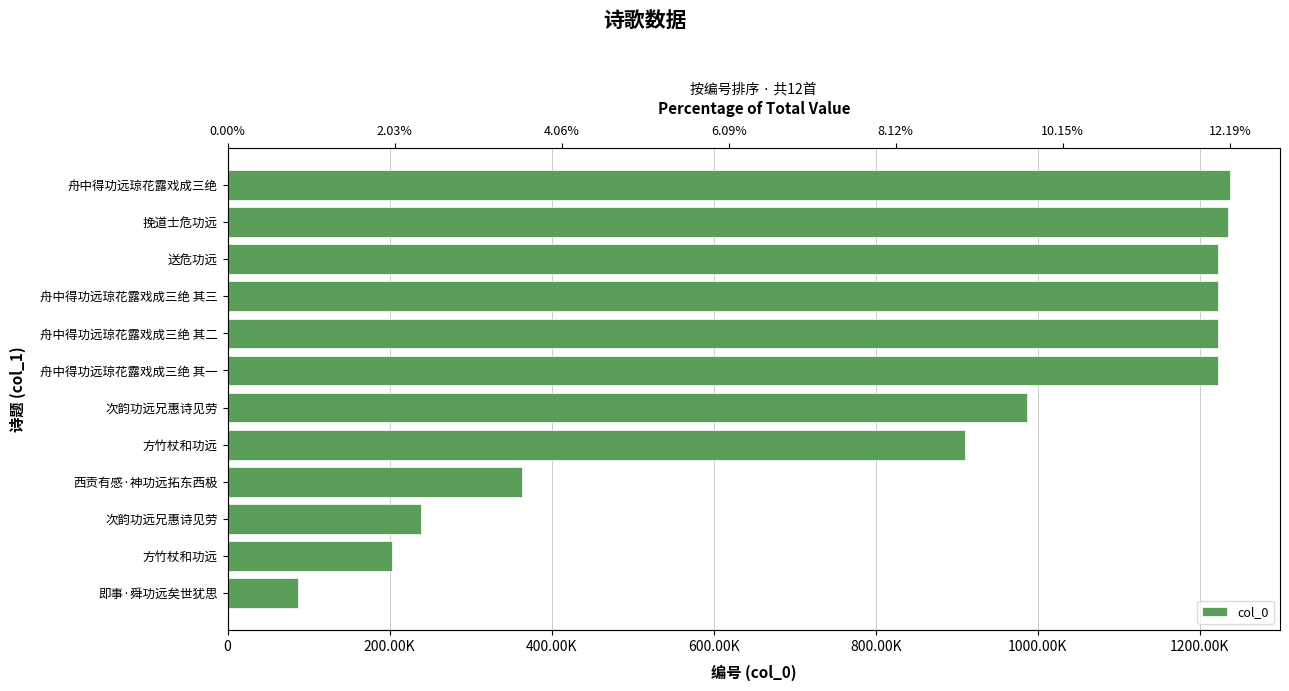

What is the change in value from 舟中得功远琼花露戏成三绝 其一 to 挽道士危功远?

+11299